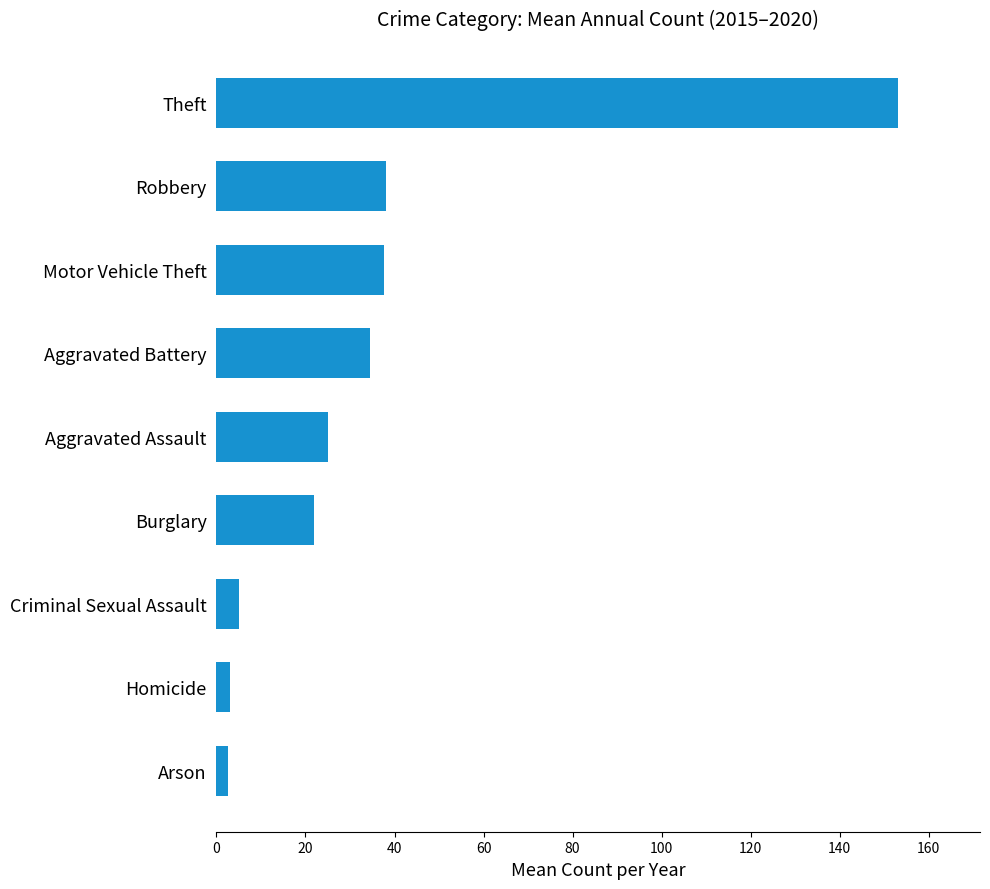

What is the label of the 9th bar from the top?

Arson